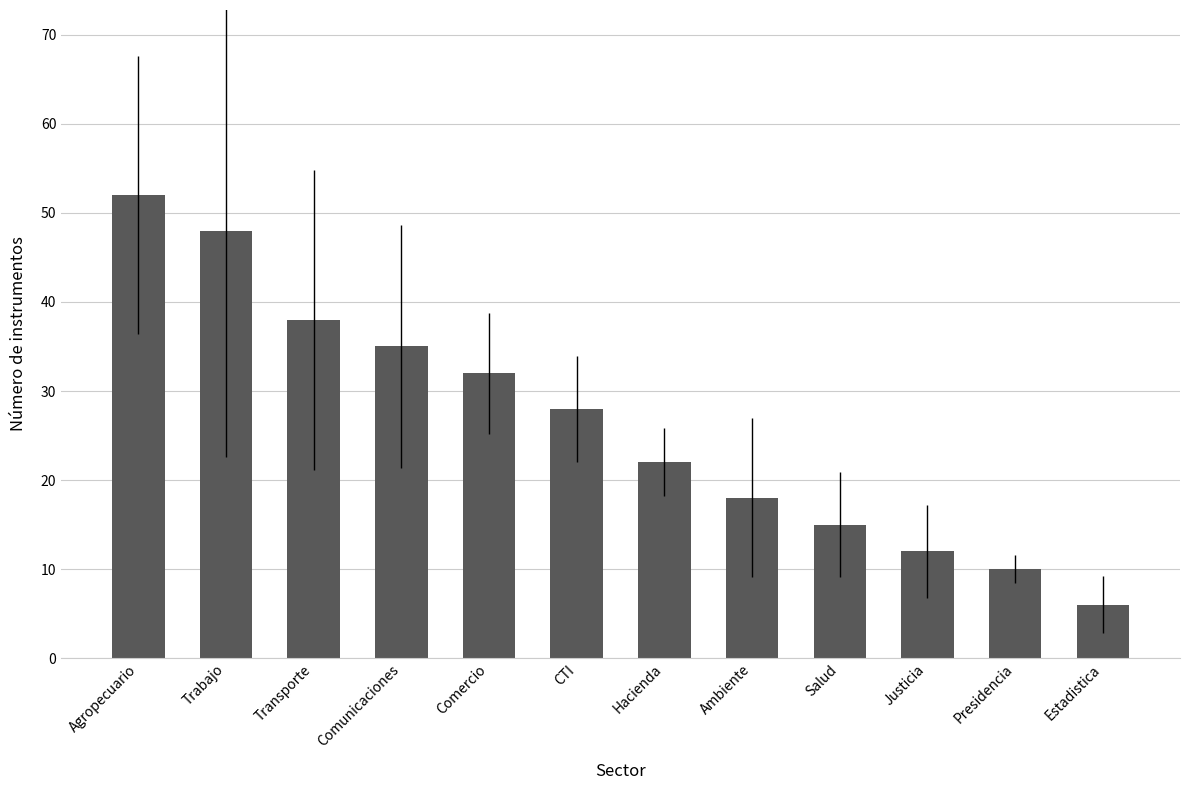

What value does the data have at Salud, to the nearest 10?

20